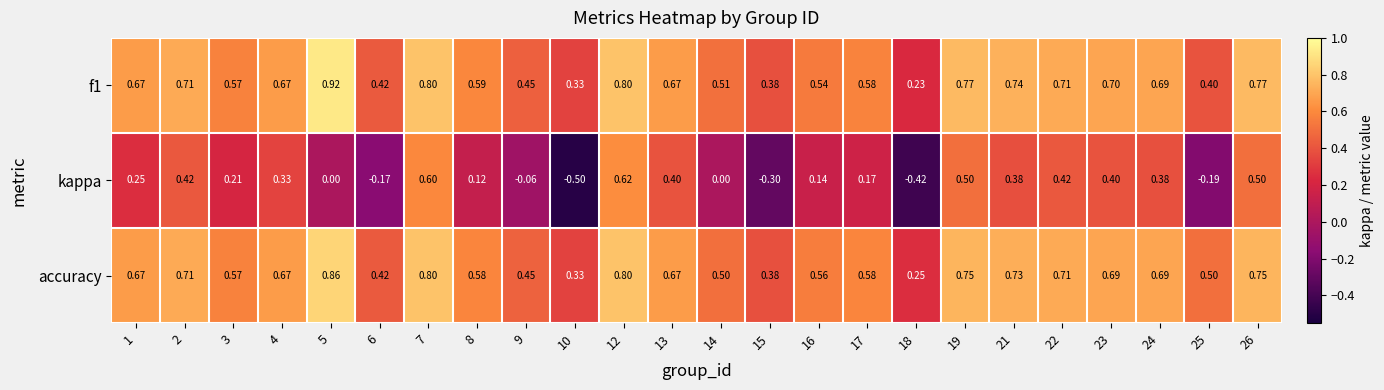

Is the value of kappa at 24 greater than the value of accuracy at 16?

No